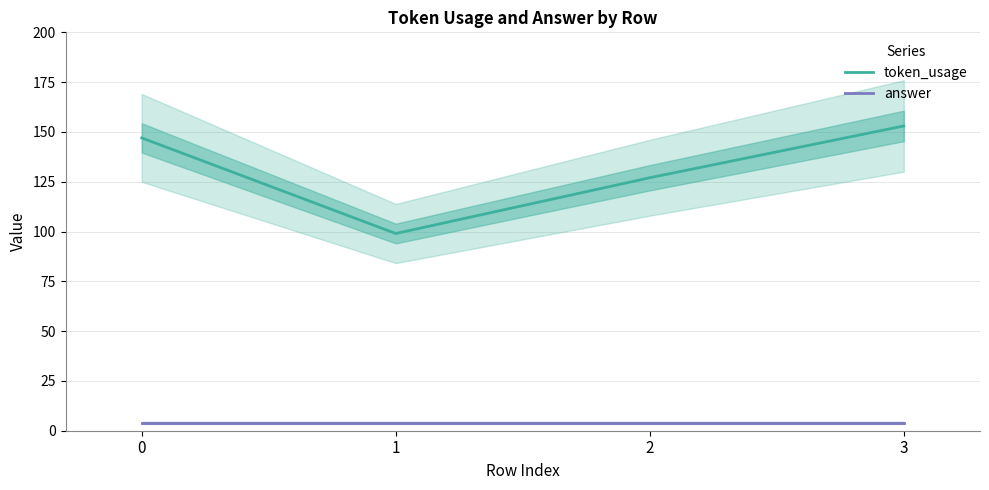

Between 1 and 3, which series saw the biggest shift?

token_usage